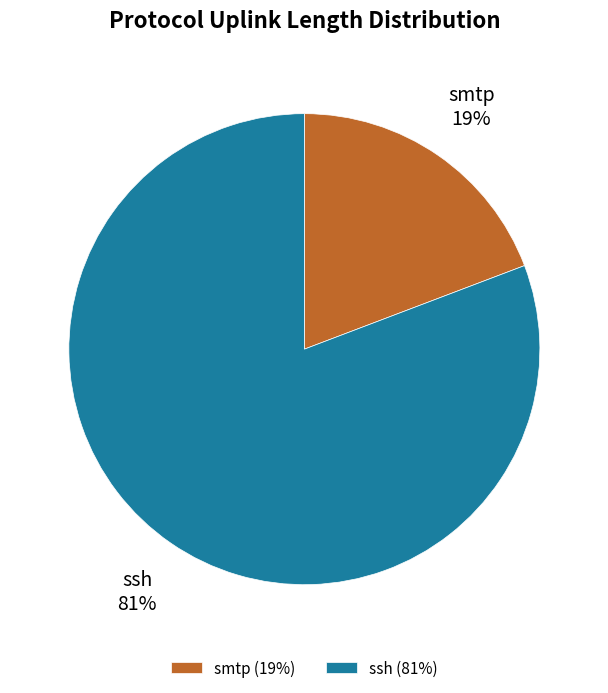

What percentage is the smtp slice, to the nearest percent?

19%